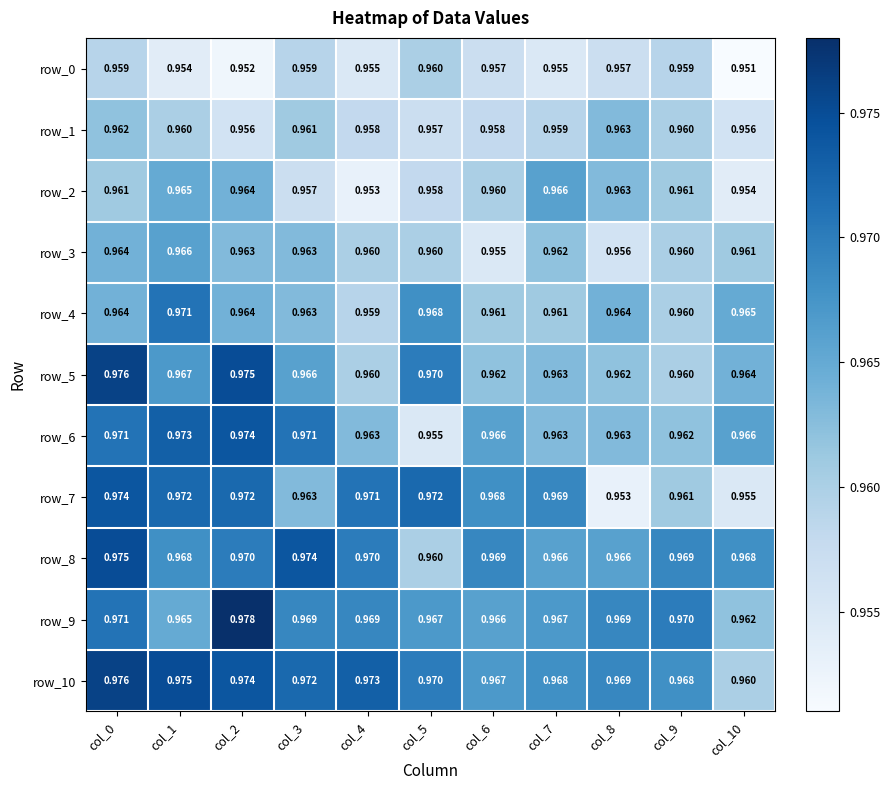

Is the value of row_6 at col_3 greater than the value of row_4 at col_3?

Yes